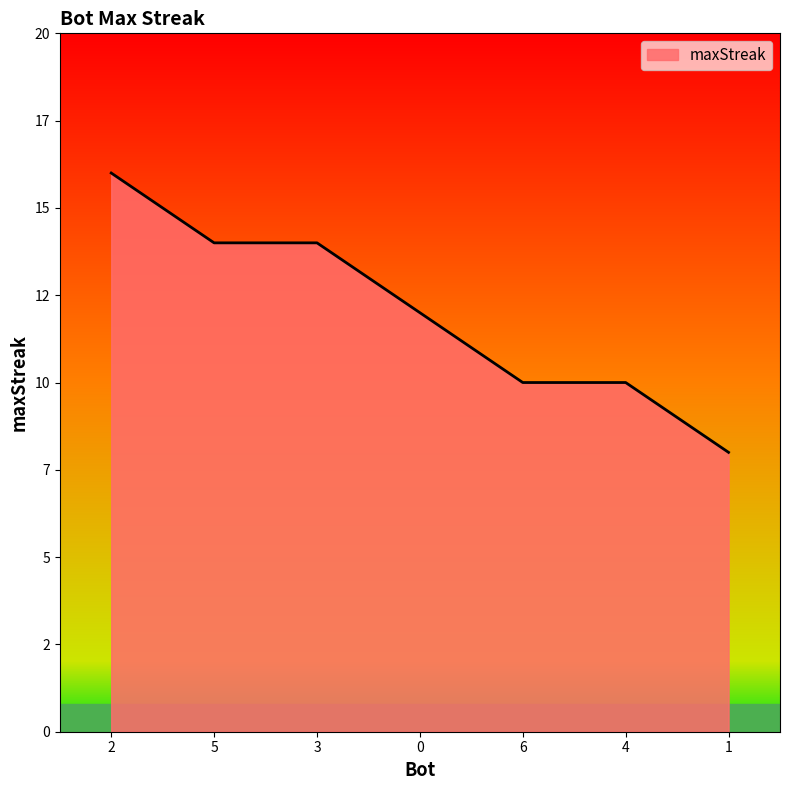

Does the chart display data point markers on the line(s)?

No